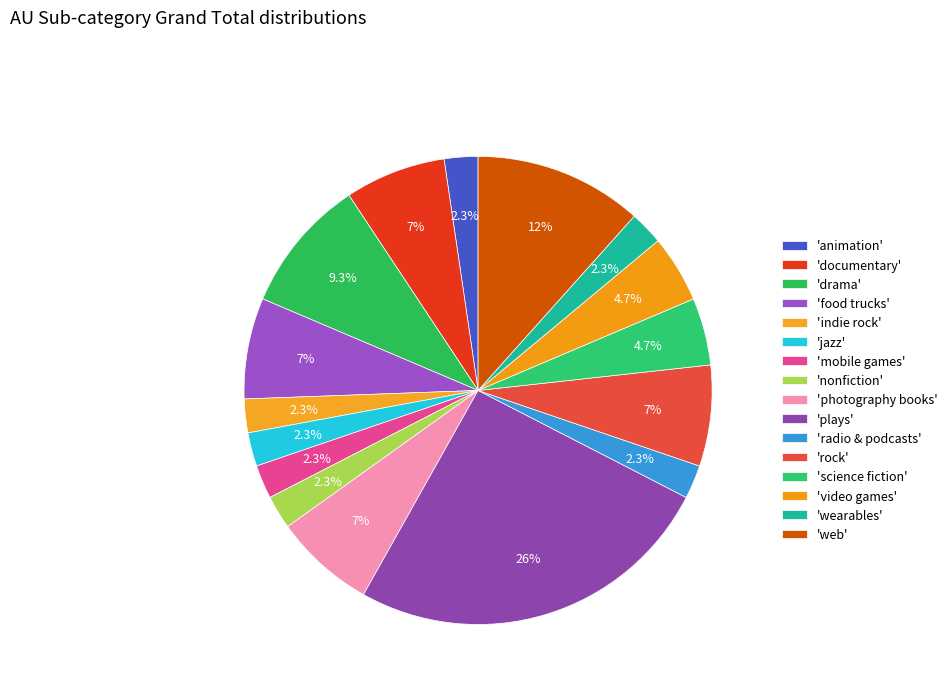

To the nearest percent, what is the difference between the largest and smallest slice percentages?

23%